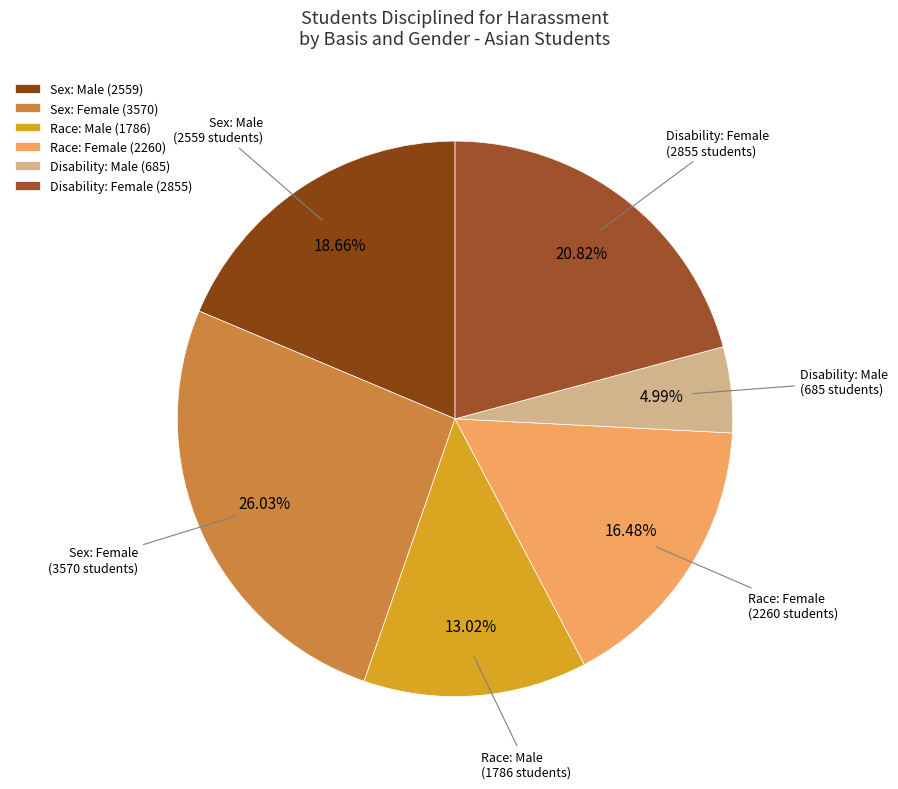

Between Sex: Male and Disability: Male, which is larger?

Sex: Male